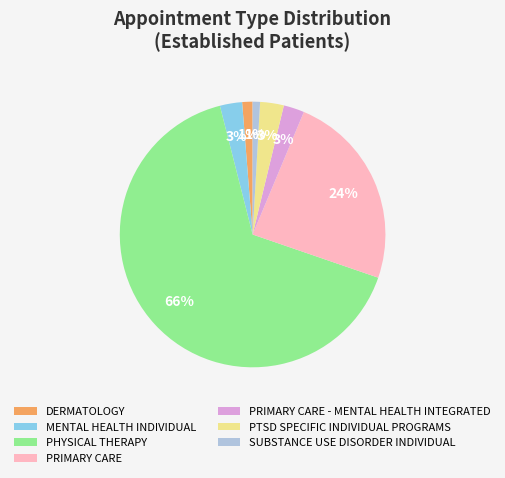

How many segments does this pie chart have?

7